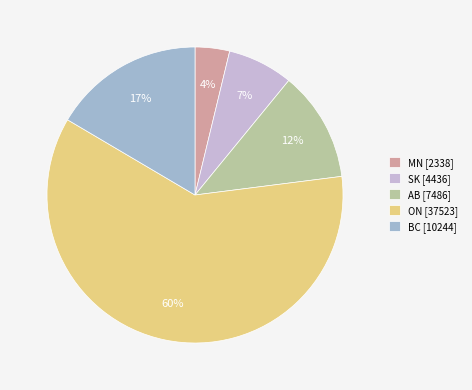

To the nearest percent, what portion does SK represent?

7%